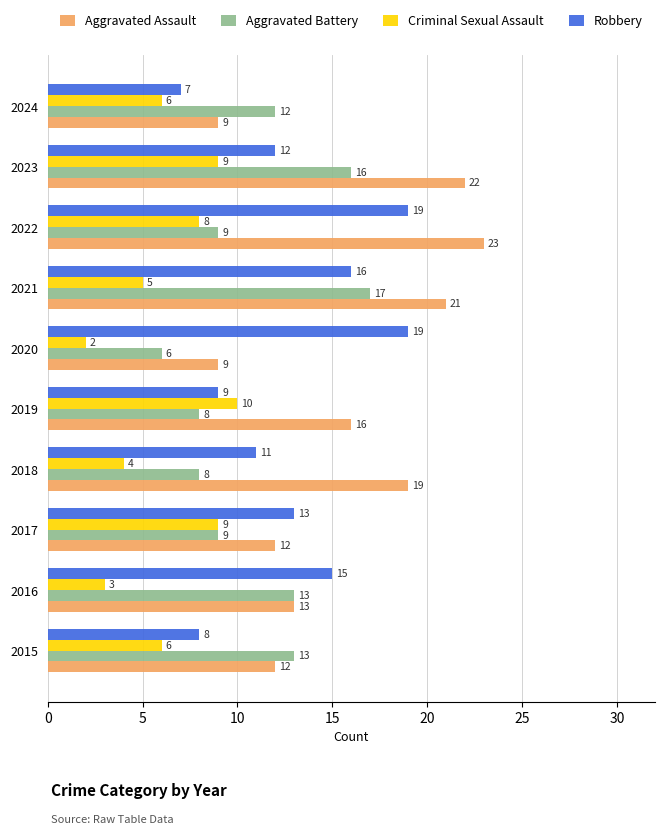

What is the lowest value of the Criminal Sexual Assault series?

2